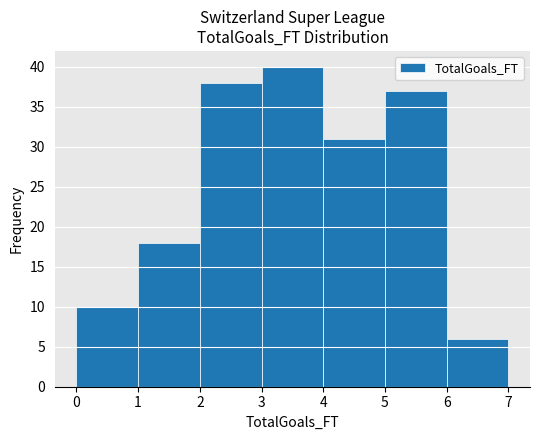

Reading left to right, transcribe this chart: for each bar, give the range it covers on the x-axis and its height. The values are not printed on the chart, so give them approximately, as read against the axis.

0 to 1: 10
1 to 2: 18
2 to 3: 38
3 to 4: 40
4 to 5: 31
5 to 6: 37
6 to 7: 6